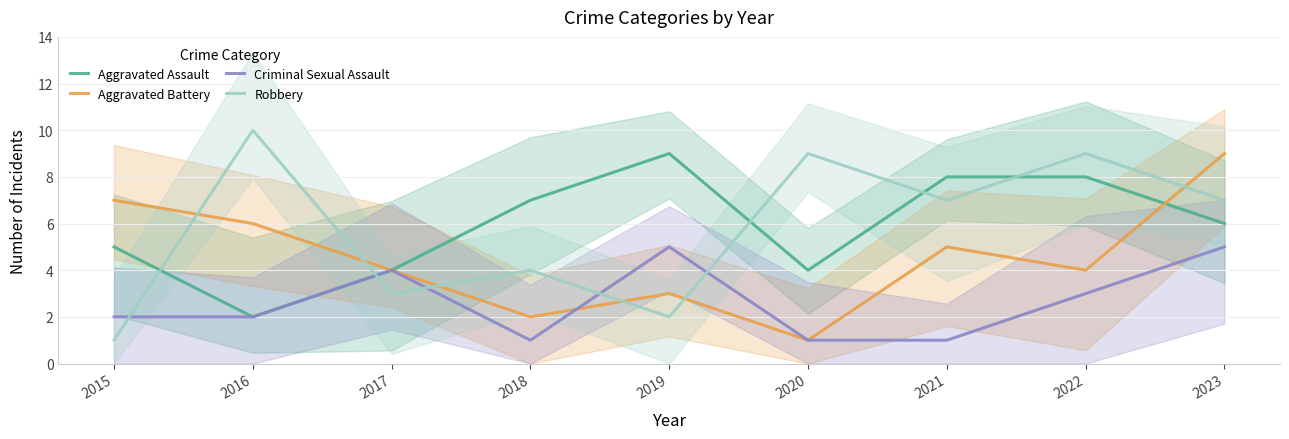

What is the difference between the maximum and minimum values in the Robbery series?

9